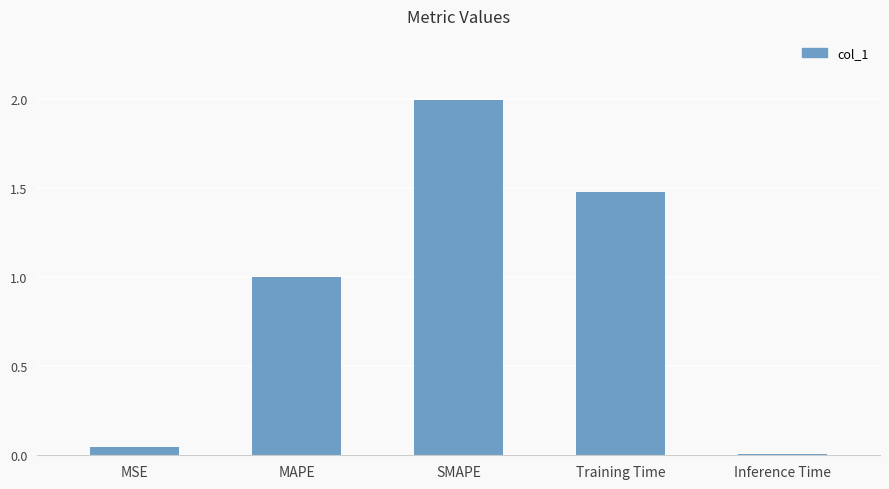

What is the sum of all values?

4.5